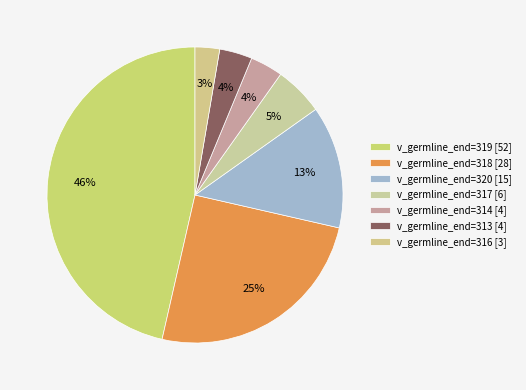

How many segments does this pie chart have?

7